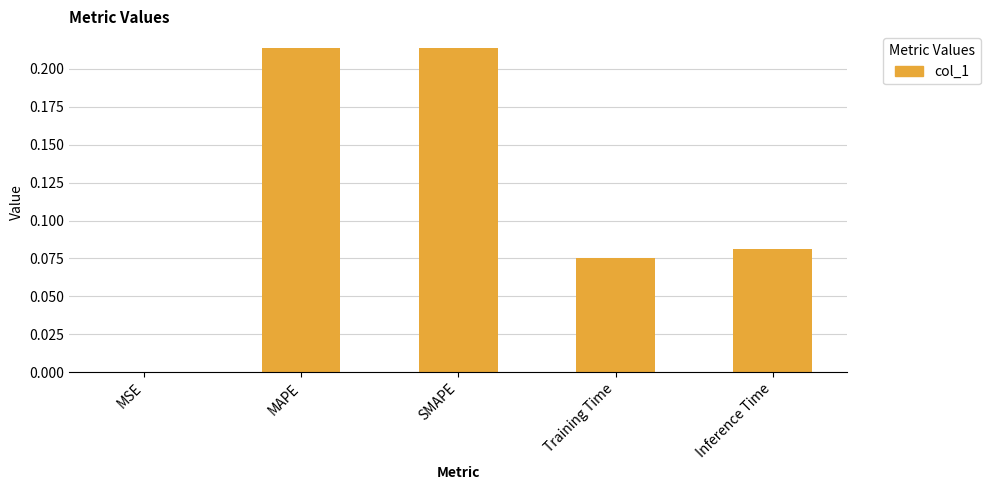

True or false: the data shows 0.1 at MAPE.

False